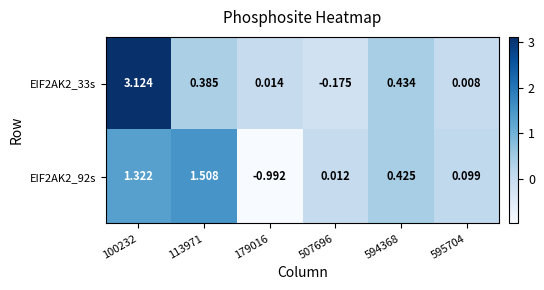

How many series are shown in this chart?

2